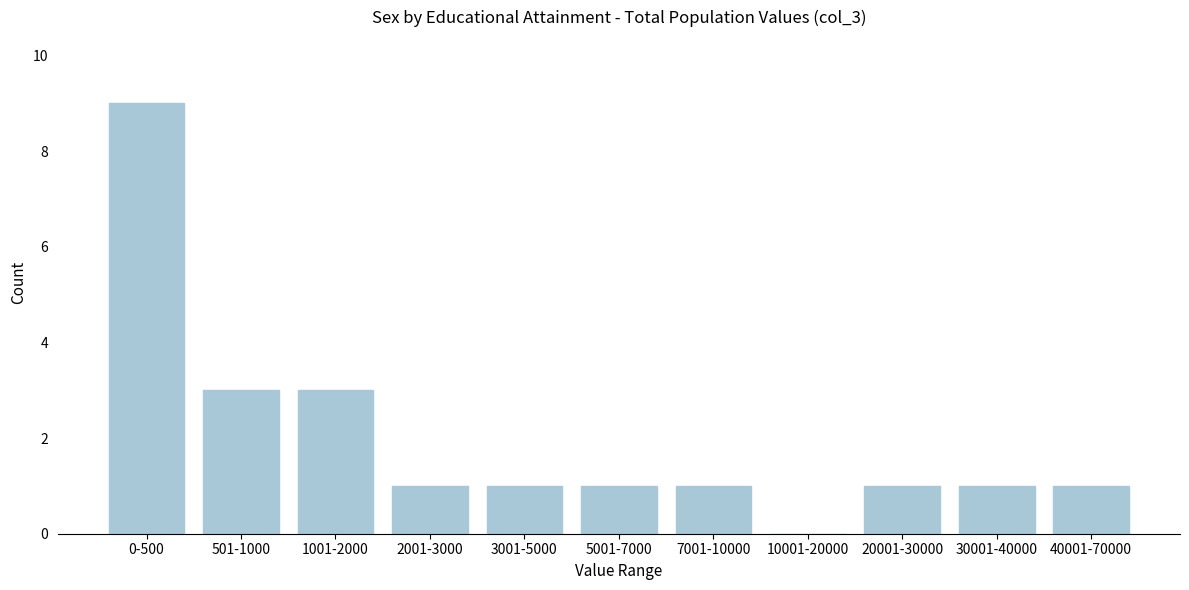

Reading left to right, what are all the values shown in this chart?

0-500=9	501-1000=3	1001-2000=3	2001-3000=1	3001-5000=1	5001-7000=1	7001-10000=1	10001-20000=0	20001-30000=1	30001-40000=1	40001-70000=1